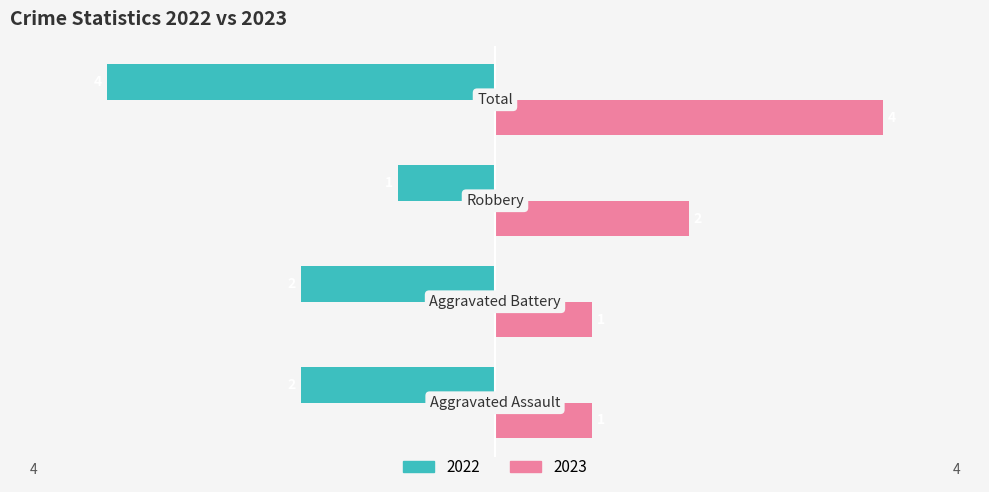

Which series has the largest total across all categories?

2023